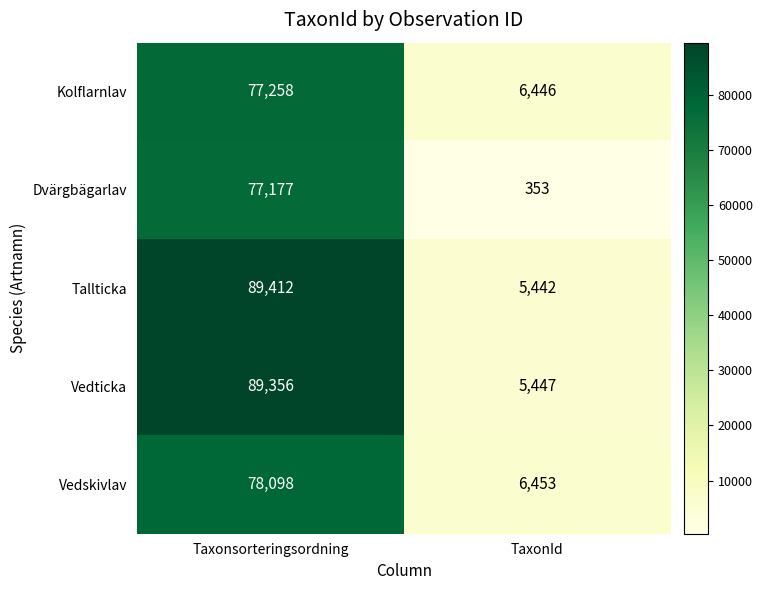

What is the difference between the maximum and minimum values in the Tallticka series?

83970